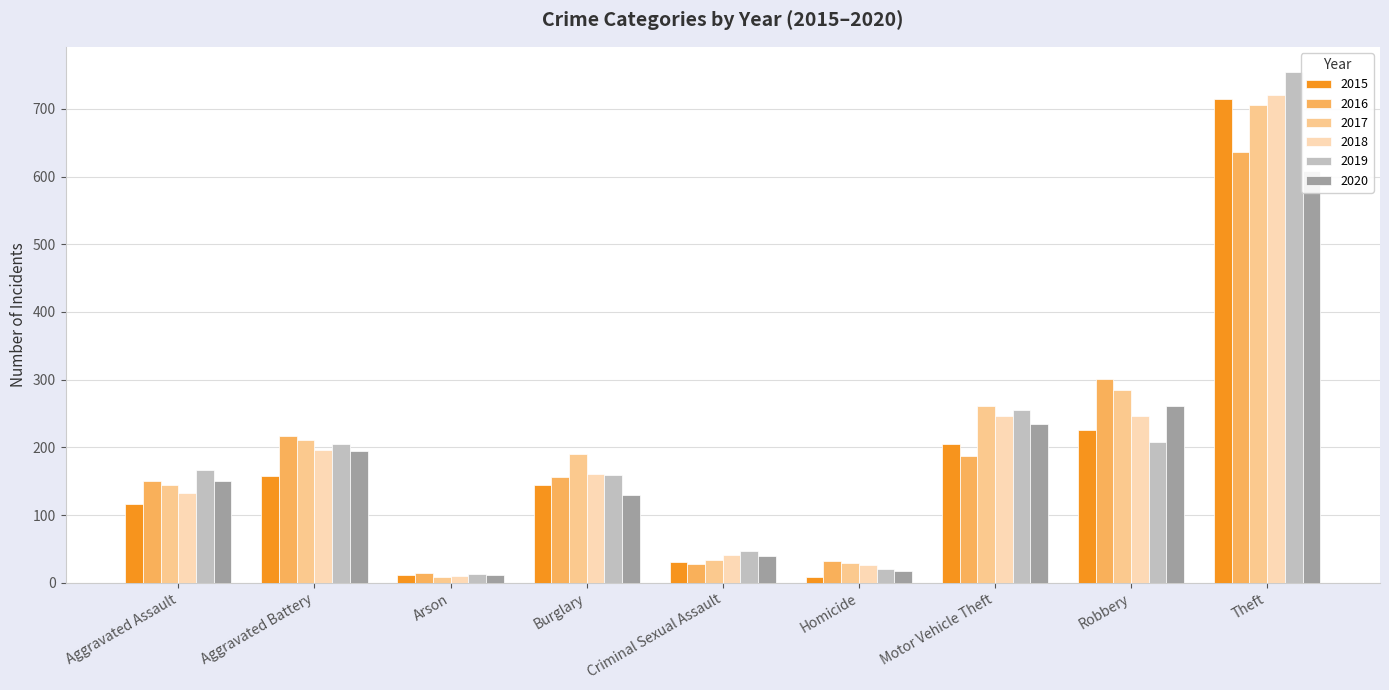

What is the total value across all series at Criminal Sexual Assault?

220